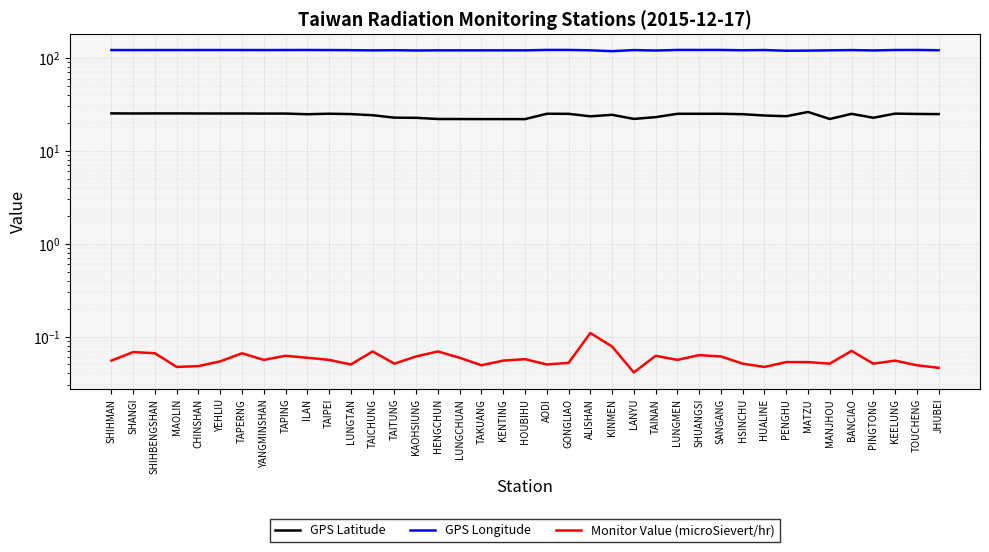

Count the number of data series in this chart.

3